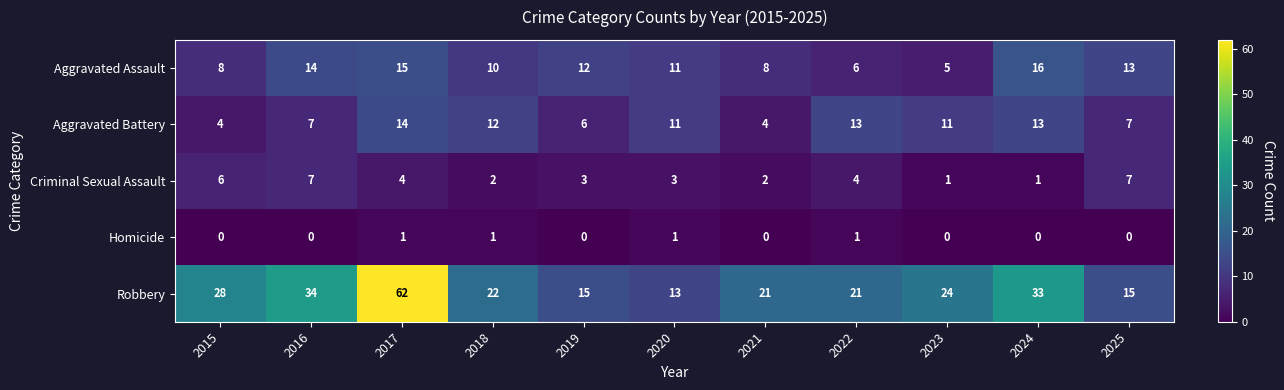

What is the difference between the second highest and minimum values in the Aggravated Battery series?

9